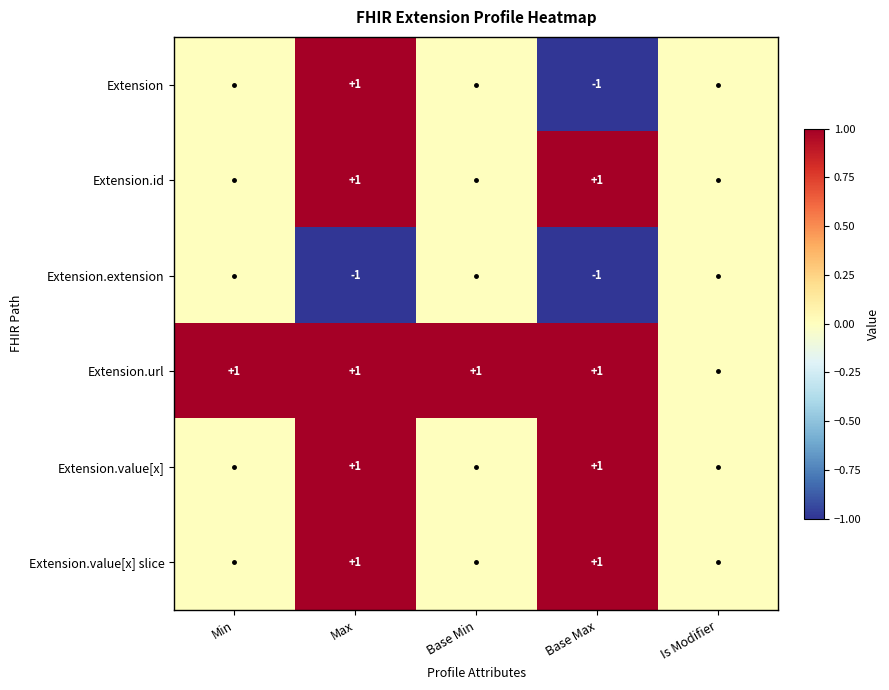

Is it true that Extension.extension equals -2 at Max?

False